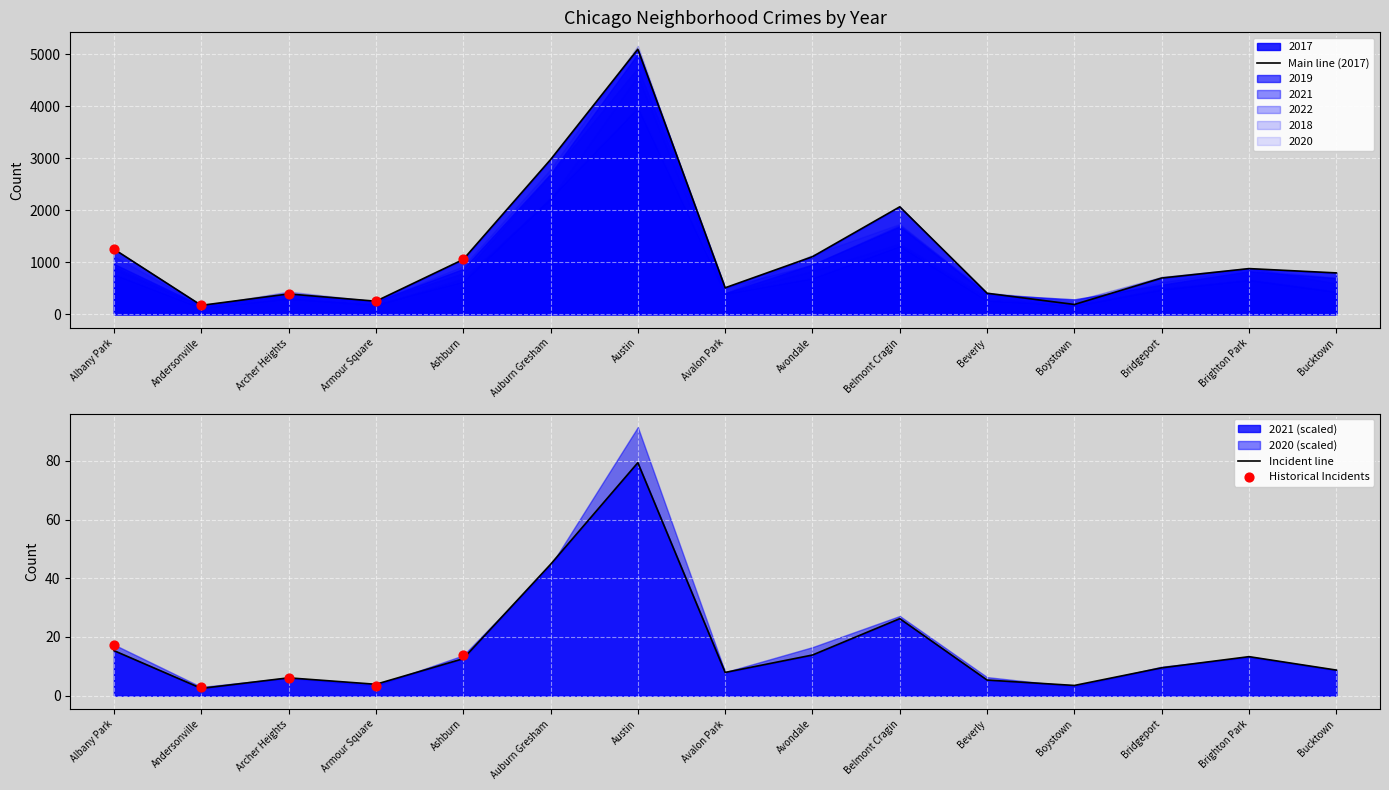

At which category is the sum across all series the highest?

Austin